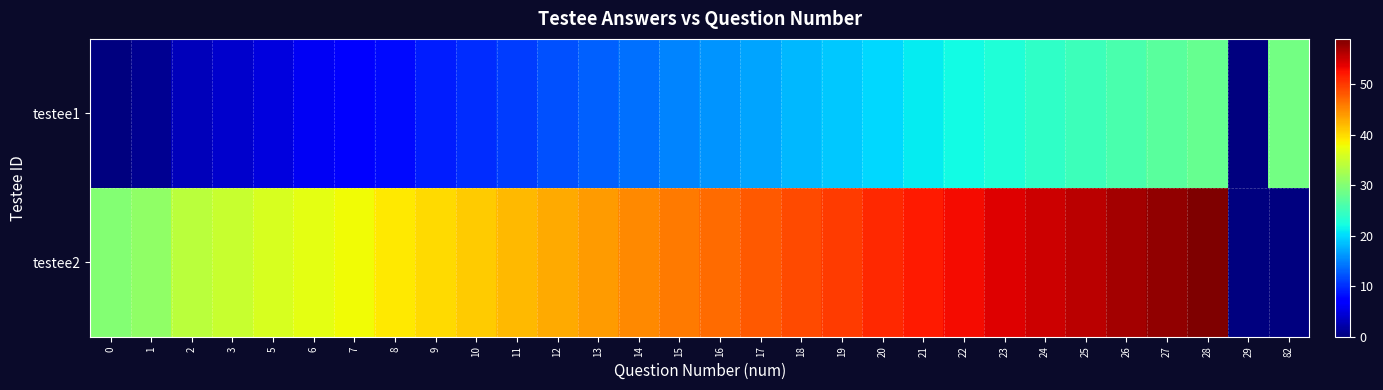

What is the greatest value displayed?

59